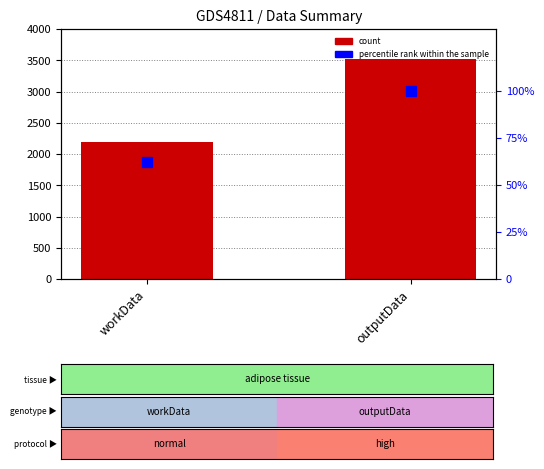

Between workData and outputData, which is larger?

outputData